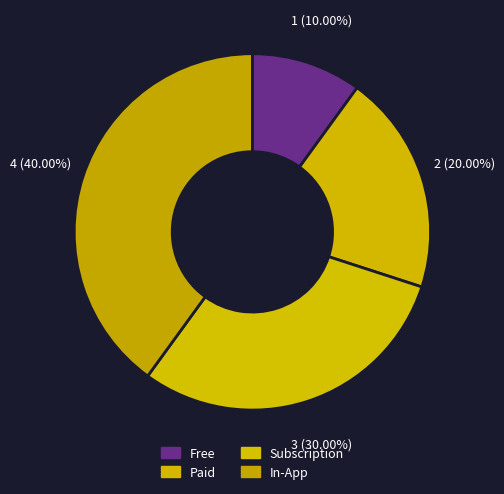

What is the largest slice in the pie chart?

In-App